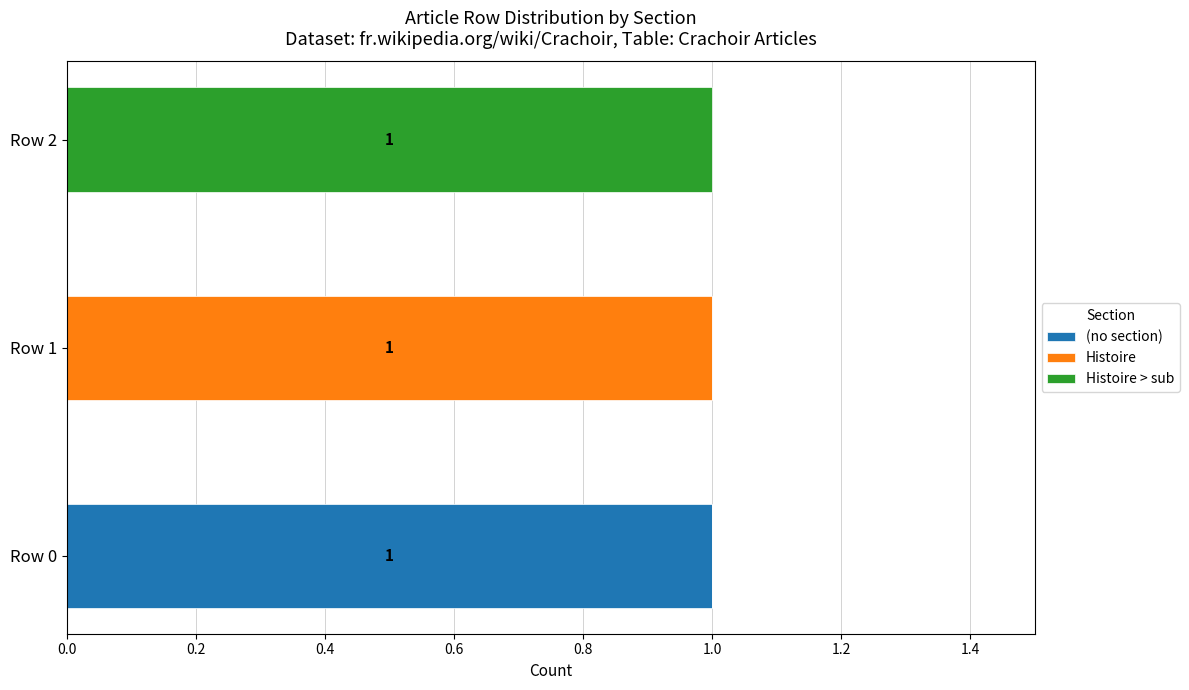

At which label does (no section) reach its peak?

Row 0